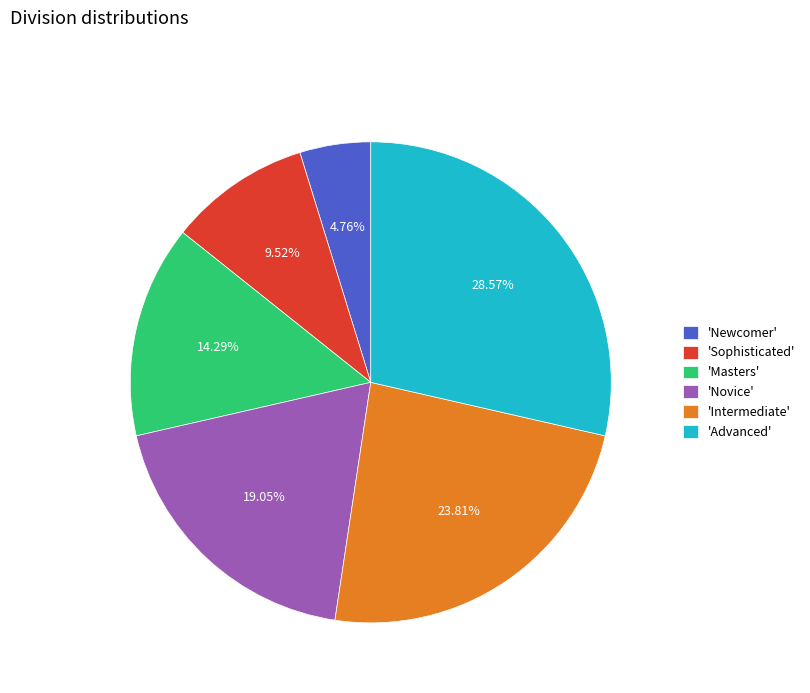

Rank the categories by value from highest to lowest.

'Advanced', 'Intermediate', 'Novice', 'Masters', 'Sophisticated', 'Newcomer'